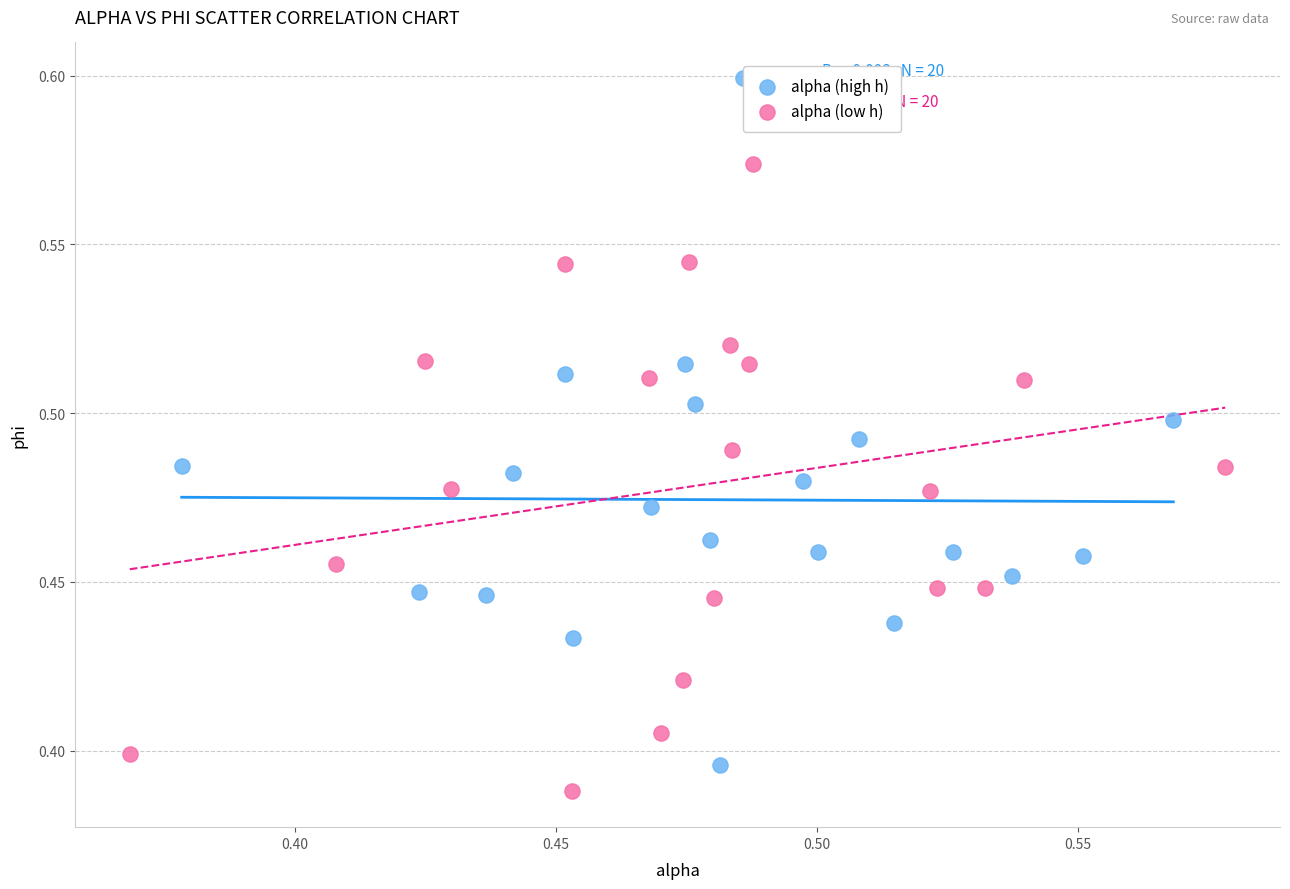

Which series reaches the maximum Y coordinate?

alpha (high h)